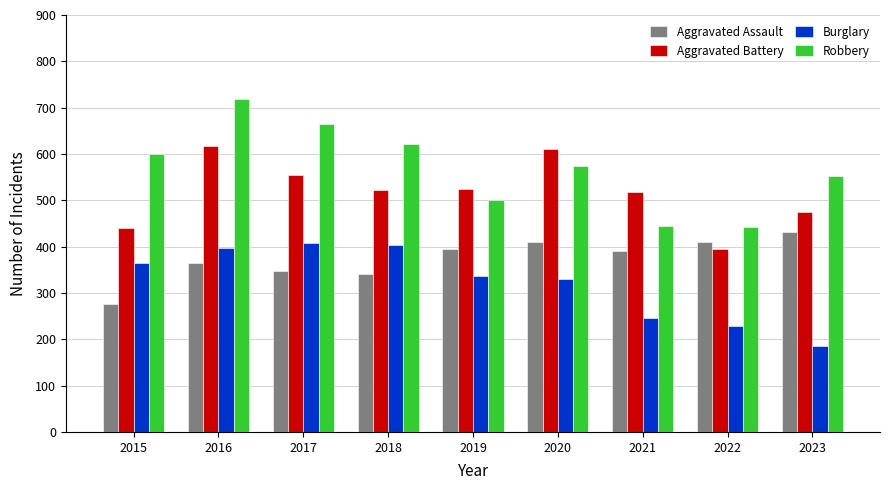

What are all the series names shown in the legend?

Aggravated Assault, Aggravated Battery, Burglary, Robbery